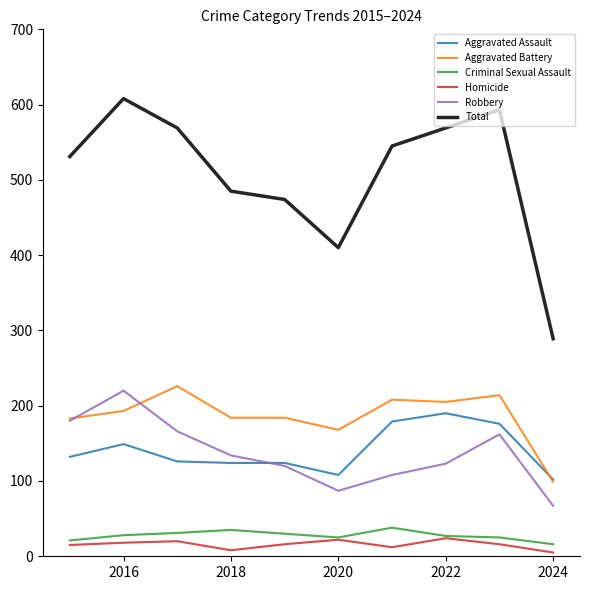

Count the Homicide values in the range 12 to 20.

6